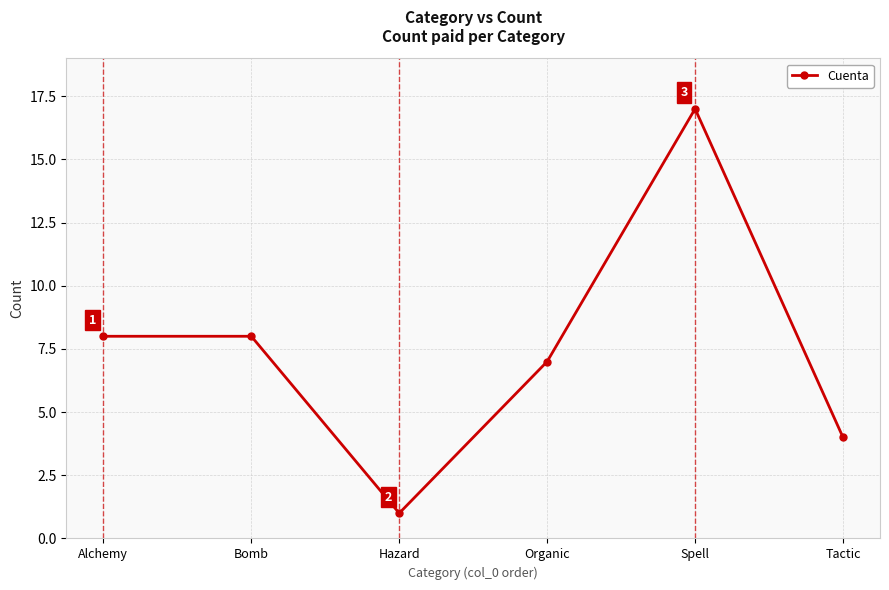

Between Alchemy and Spell, which is larger?

Spell